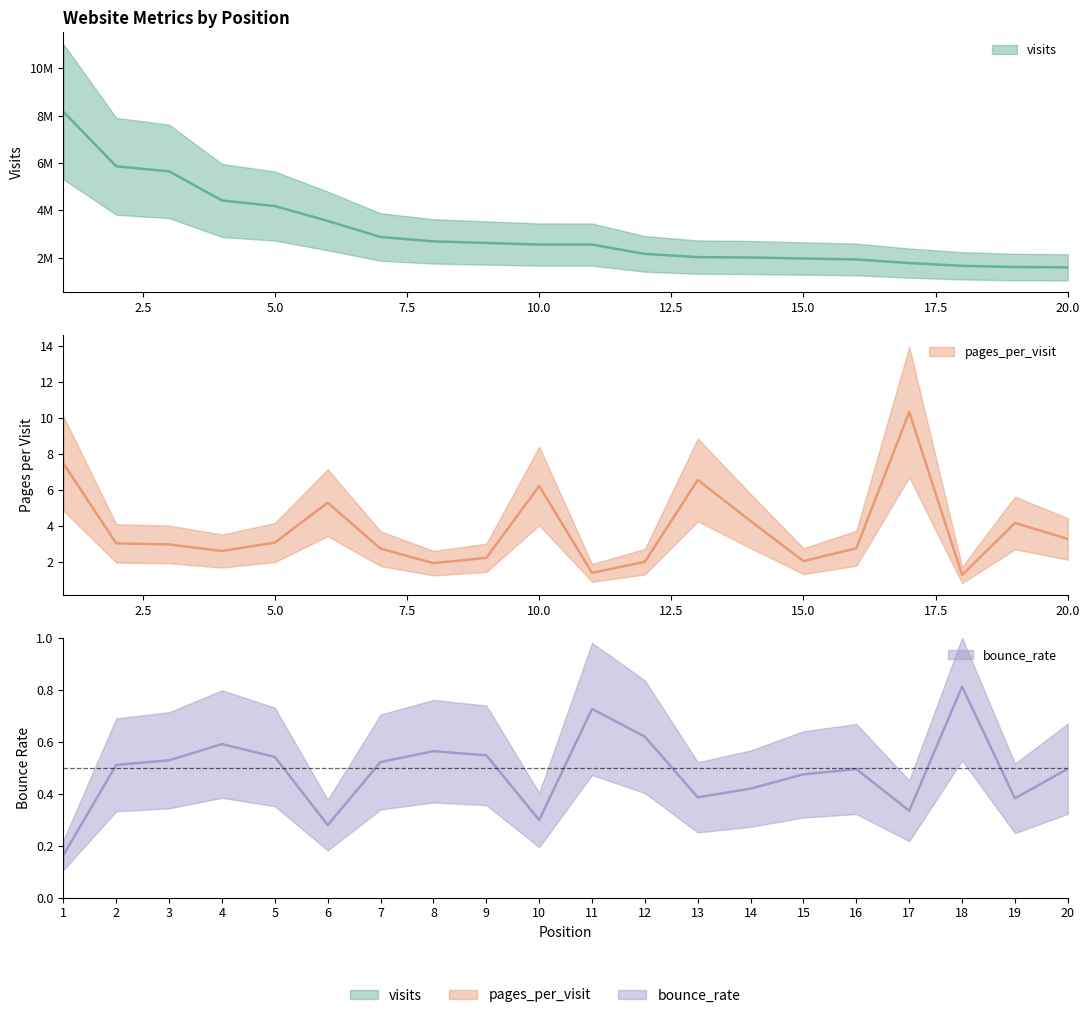

True or false: pages_per_visit and visits cross at least once.

False